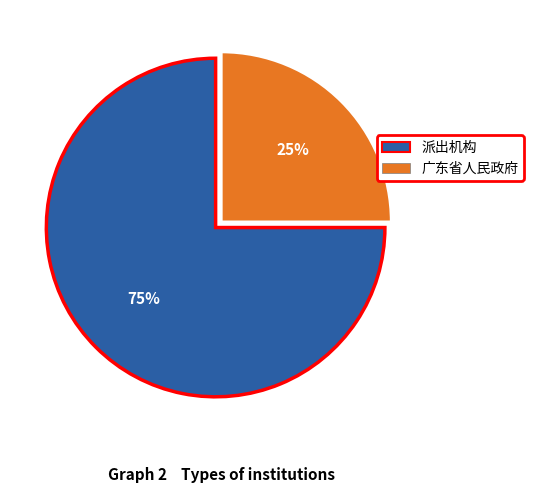

True or false: 广东省人民政府 accounts for 17% of the total.

False